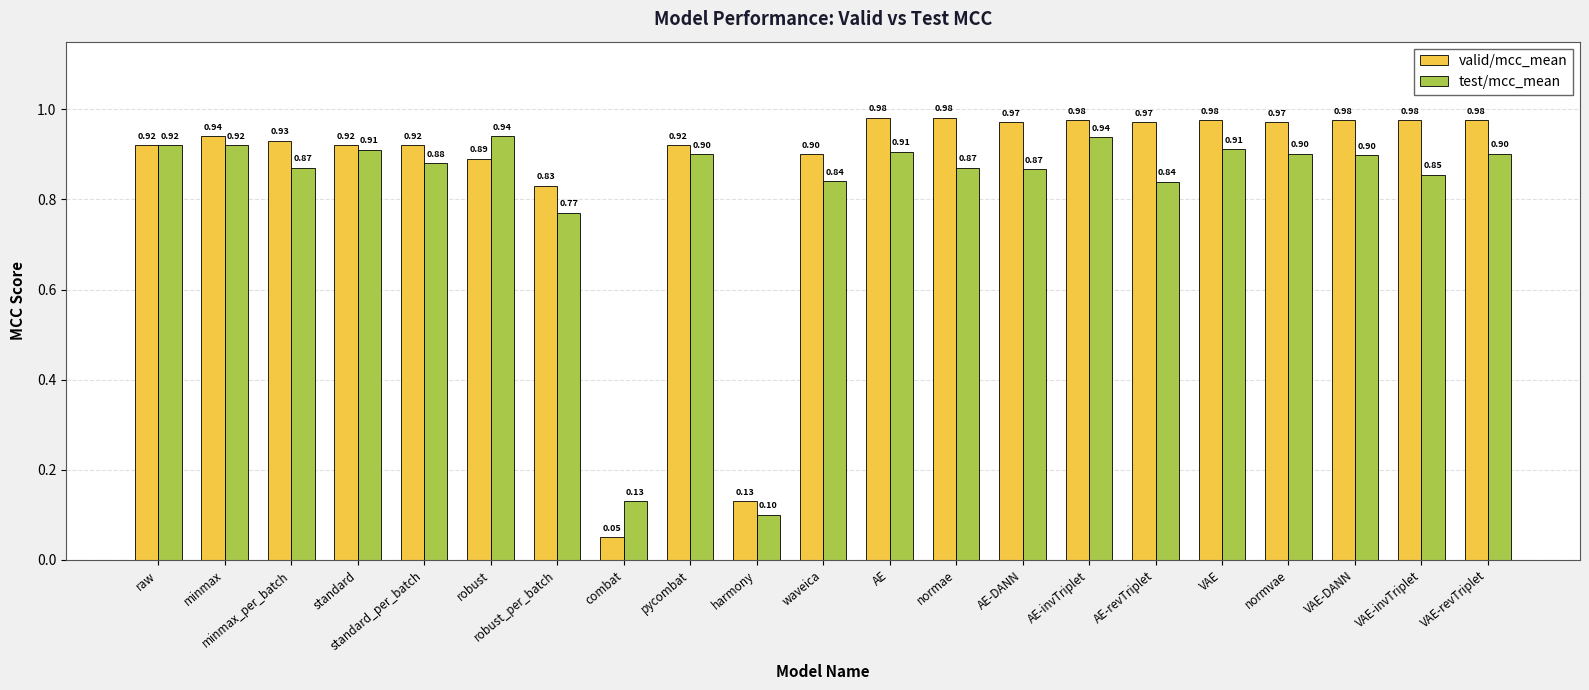

What is the difference between the maximum and minimum values in the valid/mcc_mean series?

0.9